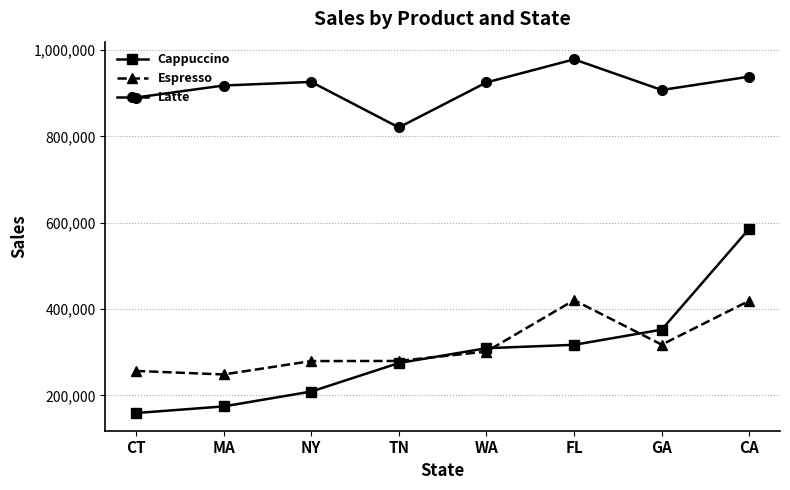

True or false: Latte and Espresso cross at least once.

False